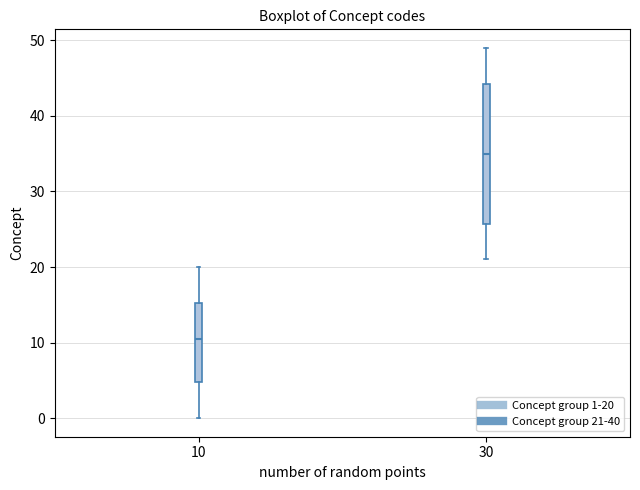

Reading left to right, read every box against the y-axis: the position of its median line, the range the box covers, and the ends of its whiskers. The values are not printed on the chart, so give them approximately, as read against the axis.

10: median 11, box 5 to 15, whiskers 0 to 20
30: median 35, box 26 to 44, whiskers 21 to 49